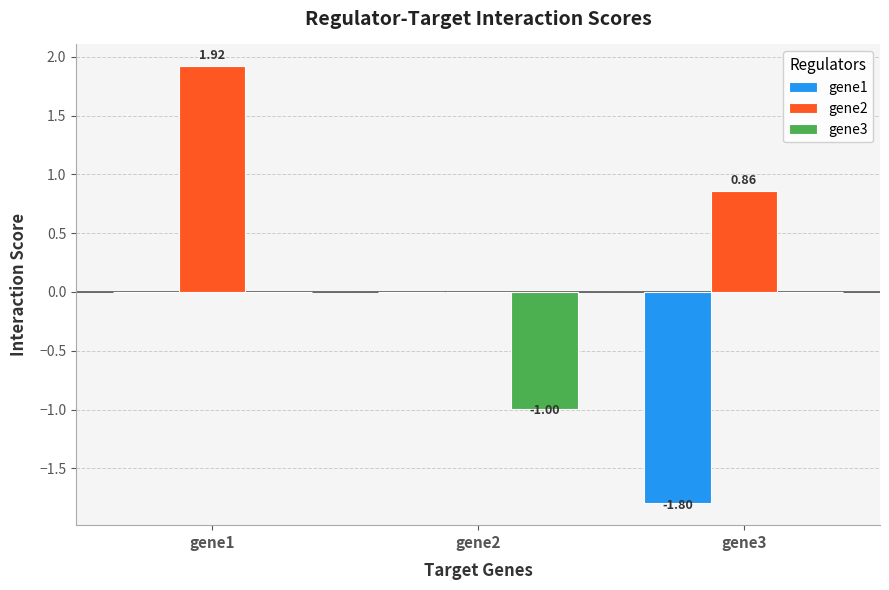

What is the maximum value shown in the chart?

1.9